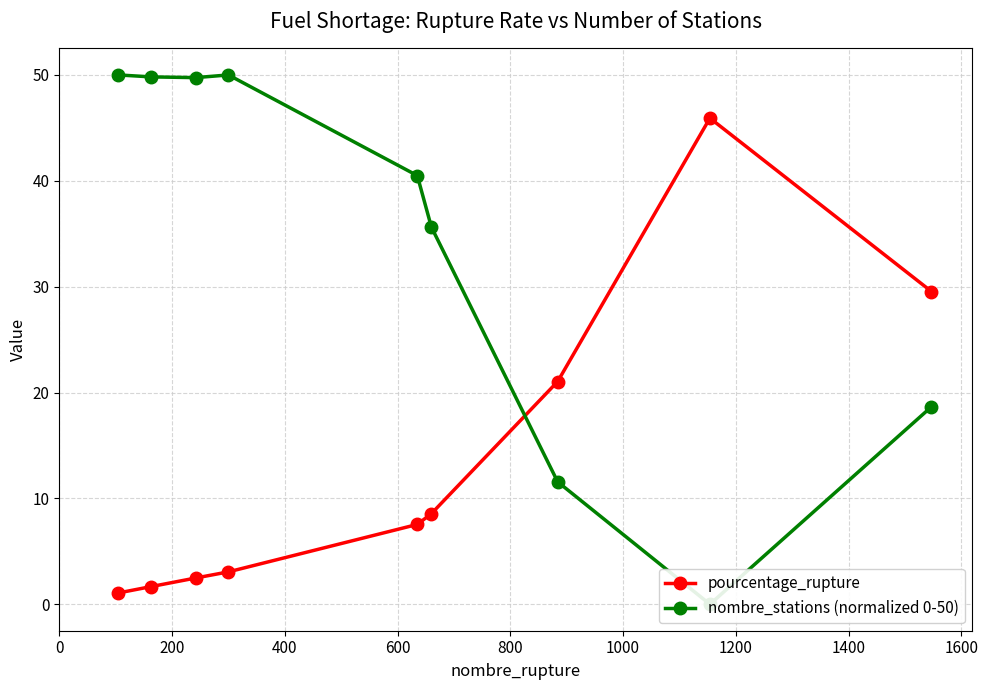

What is the minimum value for pourcentage_rupture?

1.1